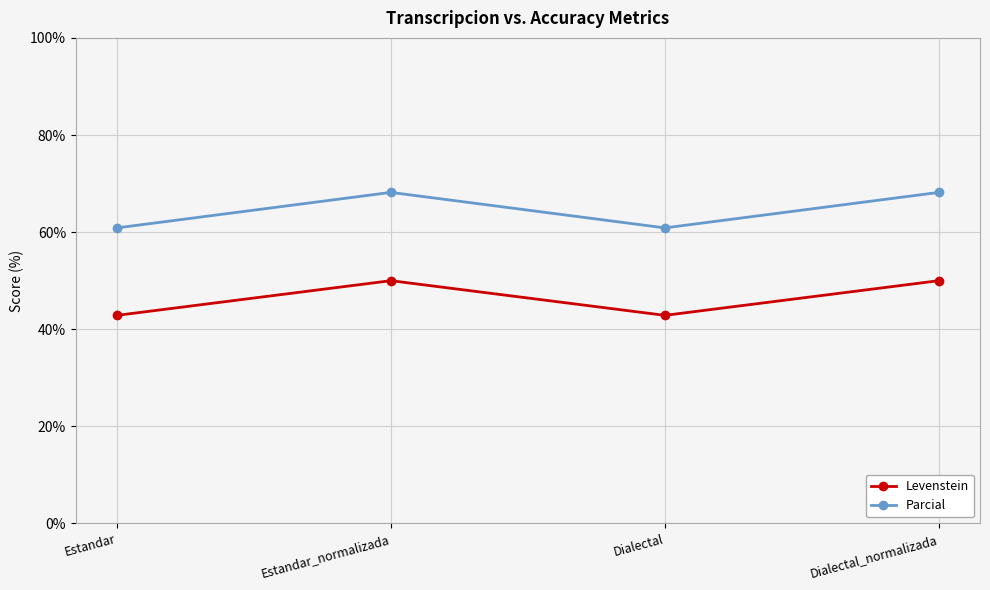

What is the value of the Levenstein point at the 3rd from the left?

42.9